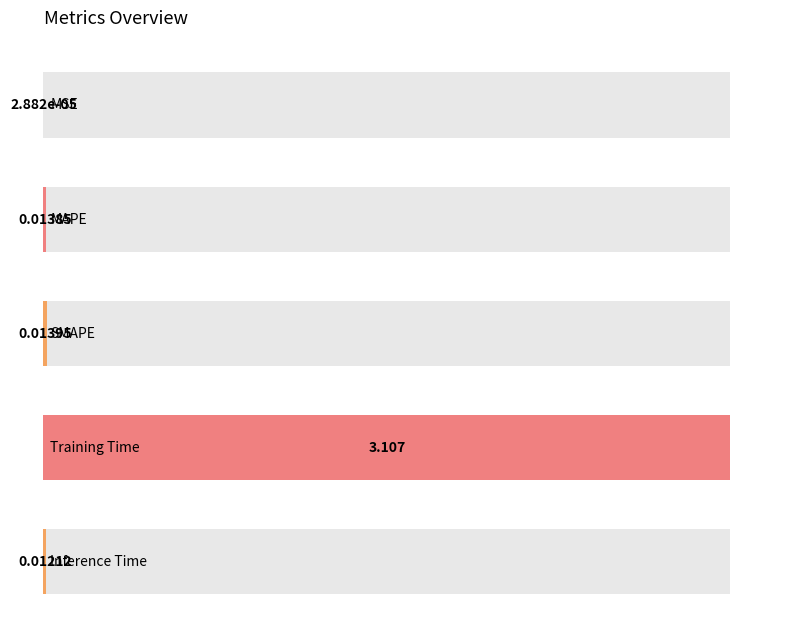

How many bars are there in total?

5